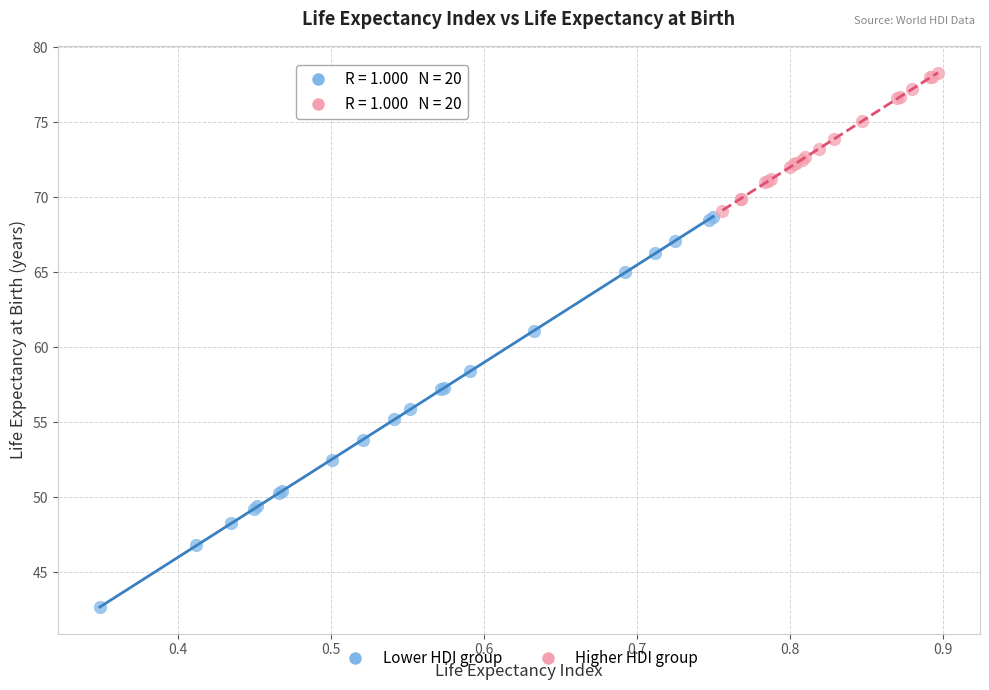

Which series reaches the maximum Y coordinate?

Higher HDI group